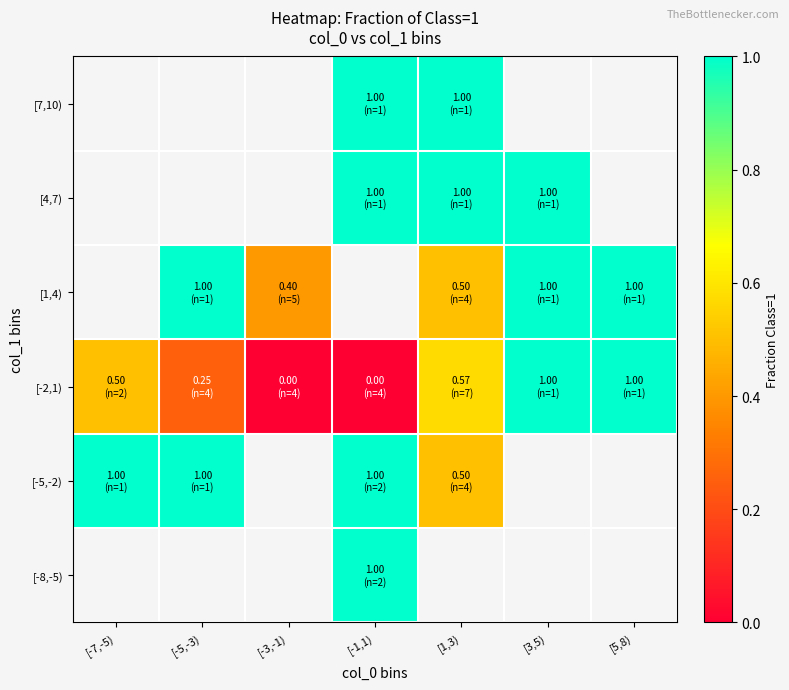

Count the number of data series in this chart.

6